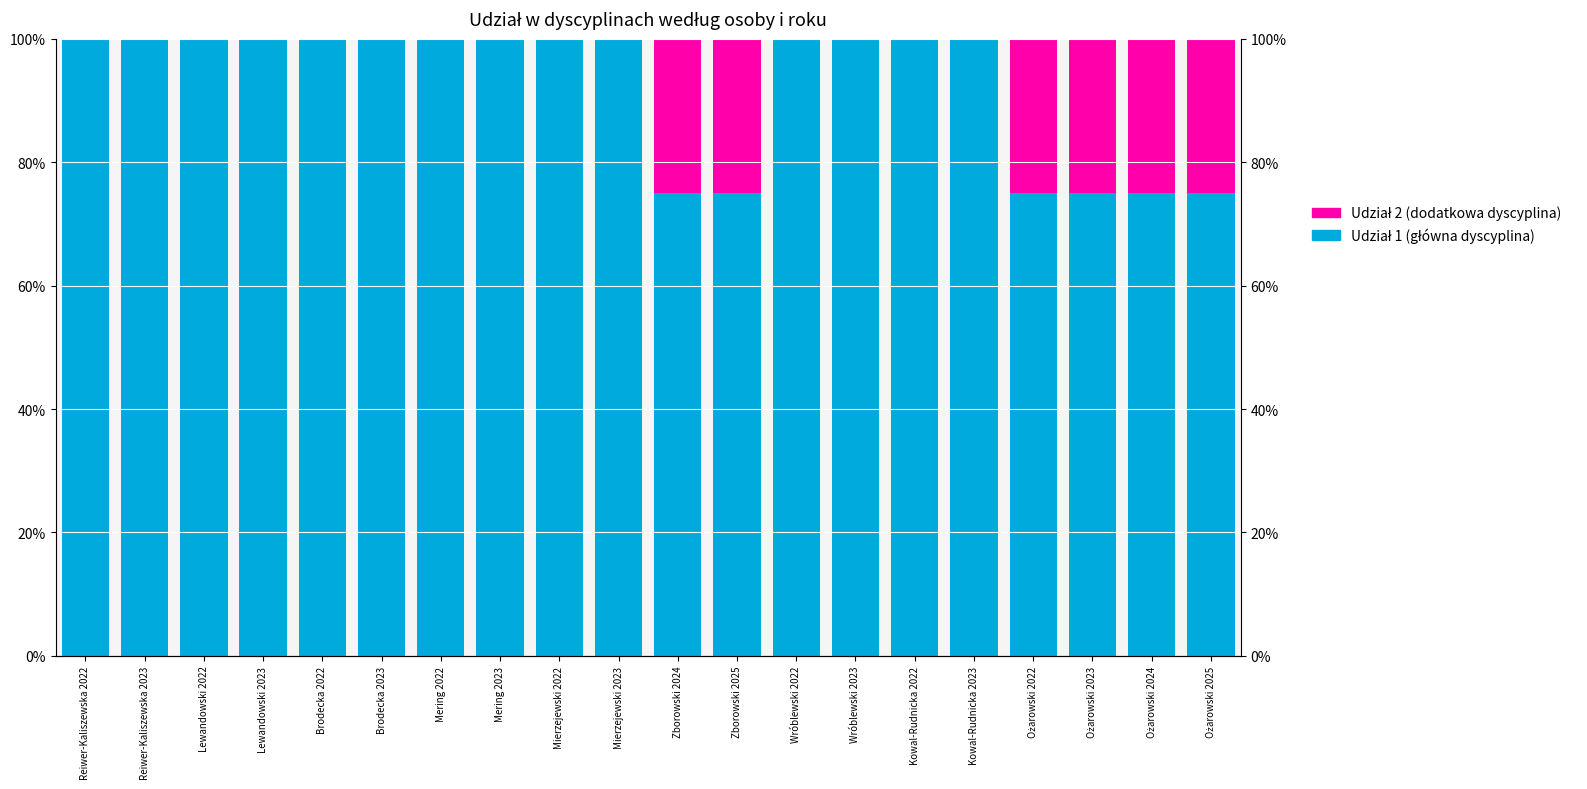

What is the difference between the maximum and minimum values in the Udział 2 series?

0.2